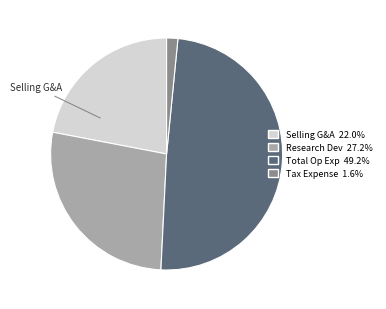

Is there a majority slice in this chart?

No